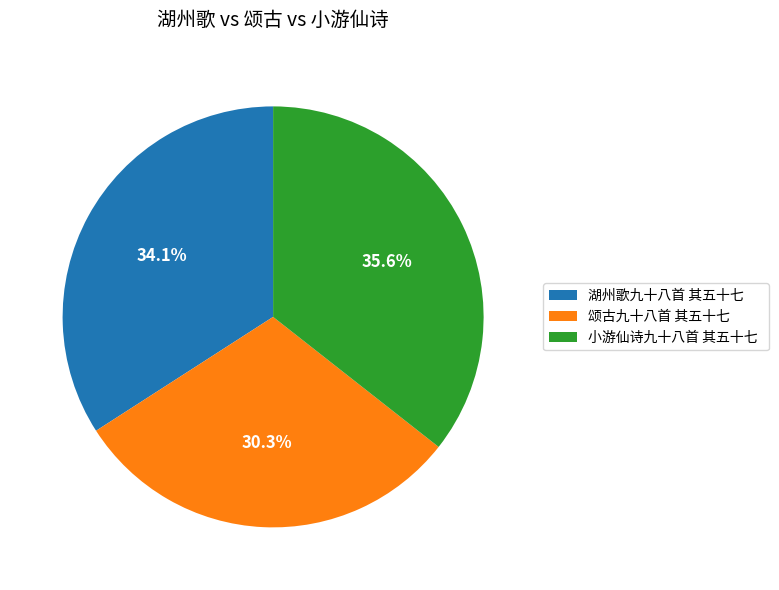

Is there a majority slice in this chart?

No